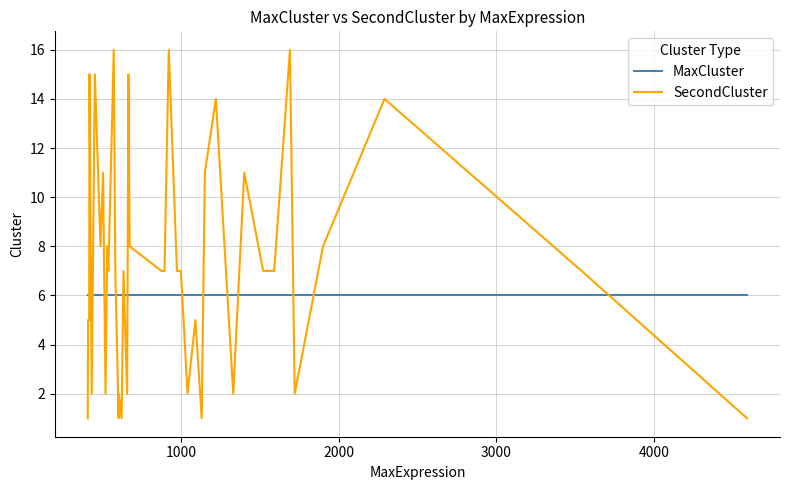

Which series ends up on top after the final intersection of MaxCluster and SecondCluster?

MaxCluster